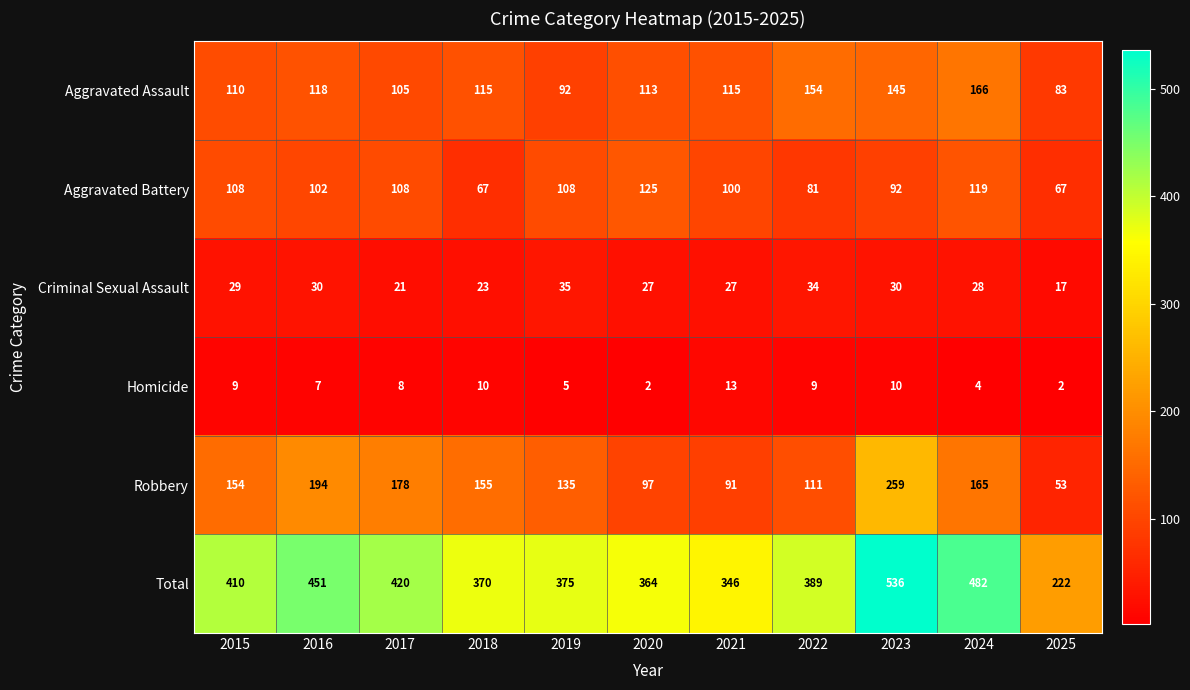

Between 2015 and 2017, which series saw the biggest shift?

Robbery